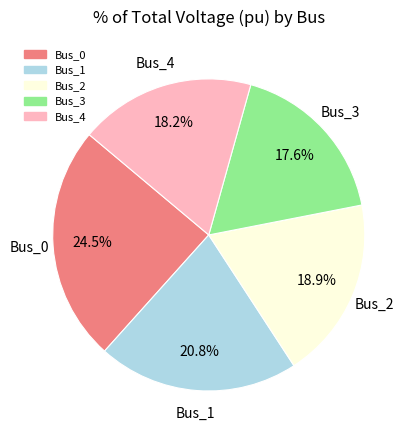

The Bus_1 slice represents 21% of the pie. True or false?

True